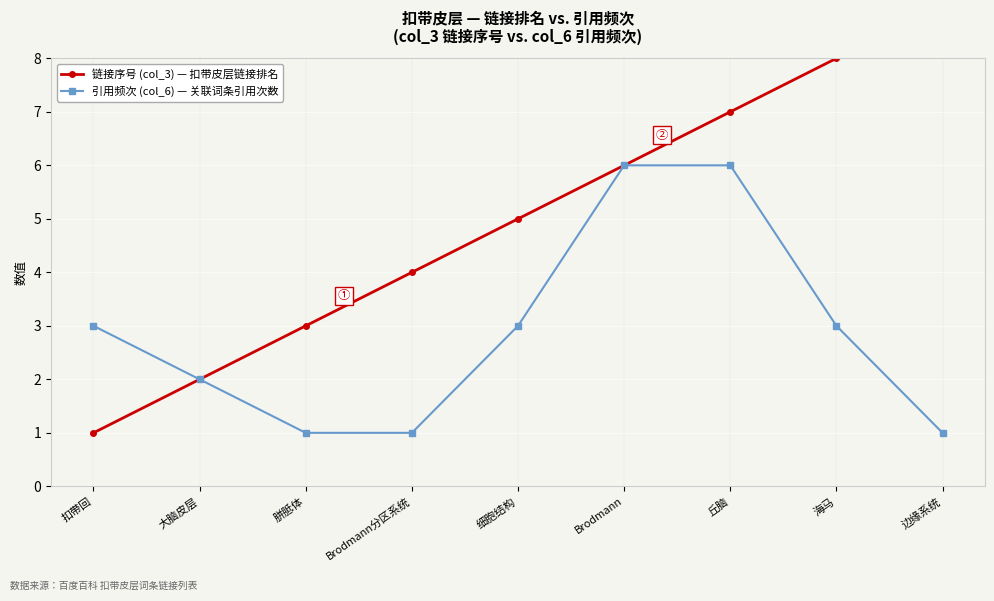

What is the label of the 4th point from the right?

Brodmann